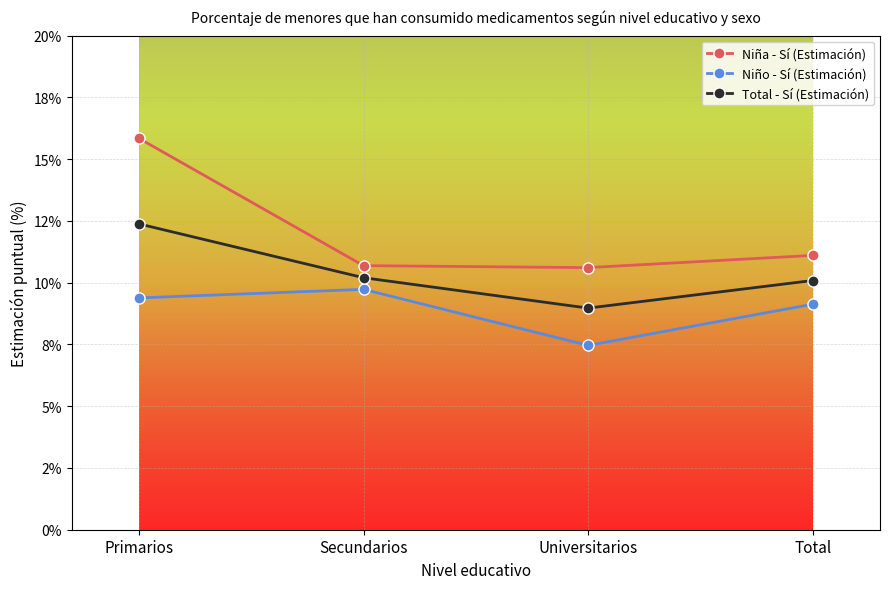

What is the average value of the Niña - Sí (Estimación) series?

0.1